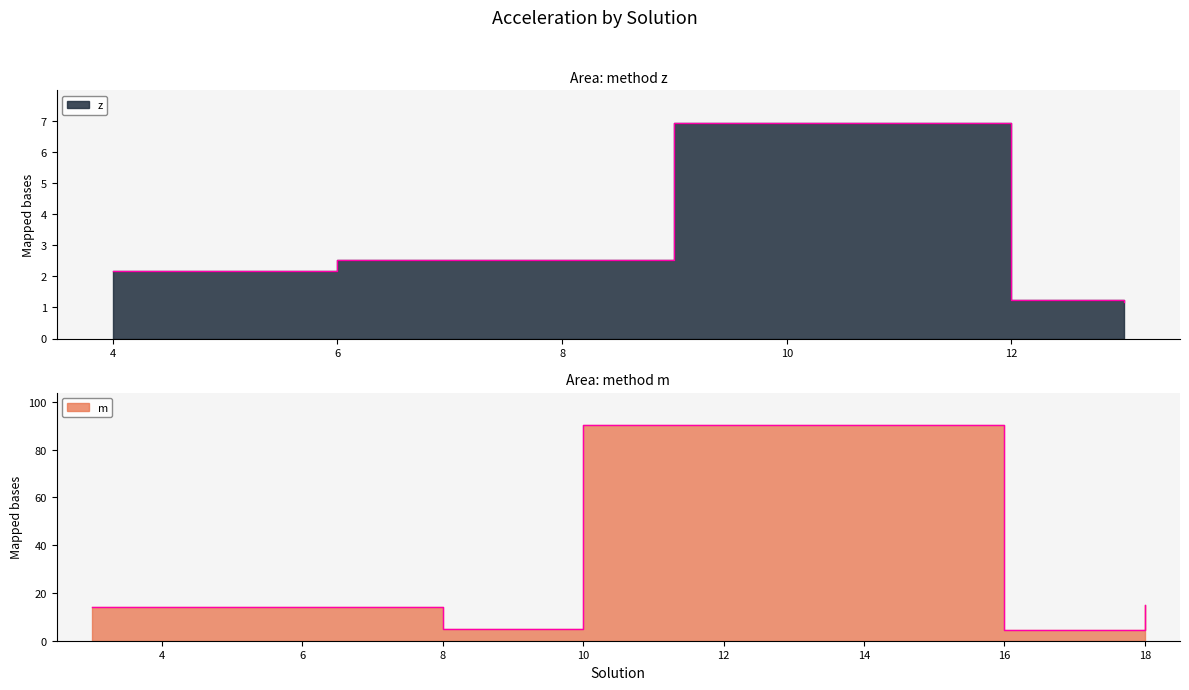

What is the highest value of the z series?

6.9